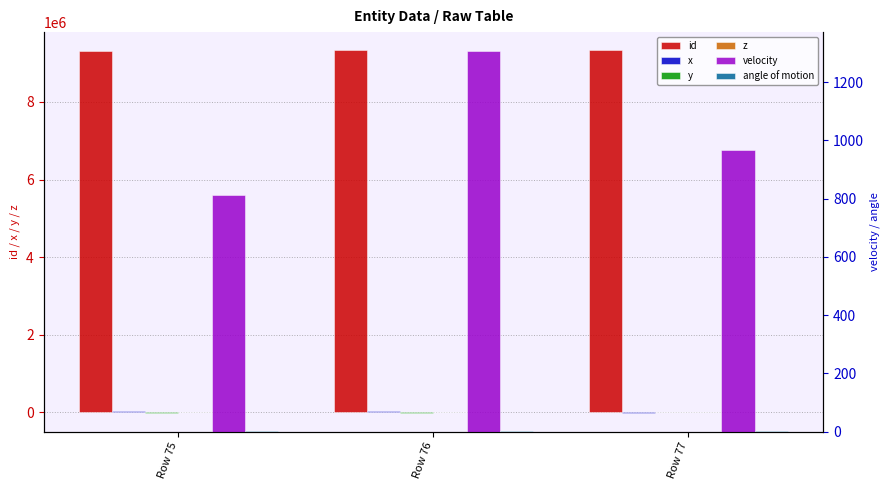

At which category is the sum across all series the highest?

Row 76